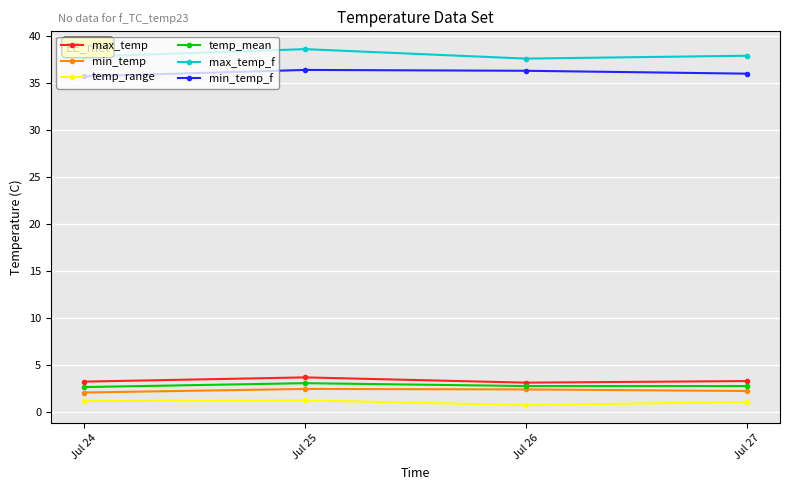

True or false: temp_mean has more than 1 points higher than both neighbors.

False